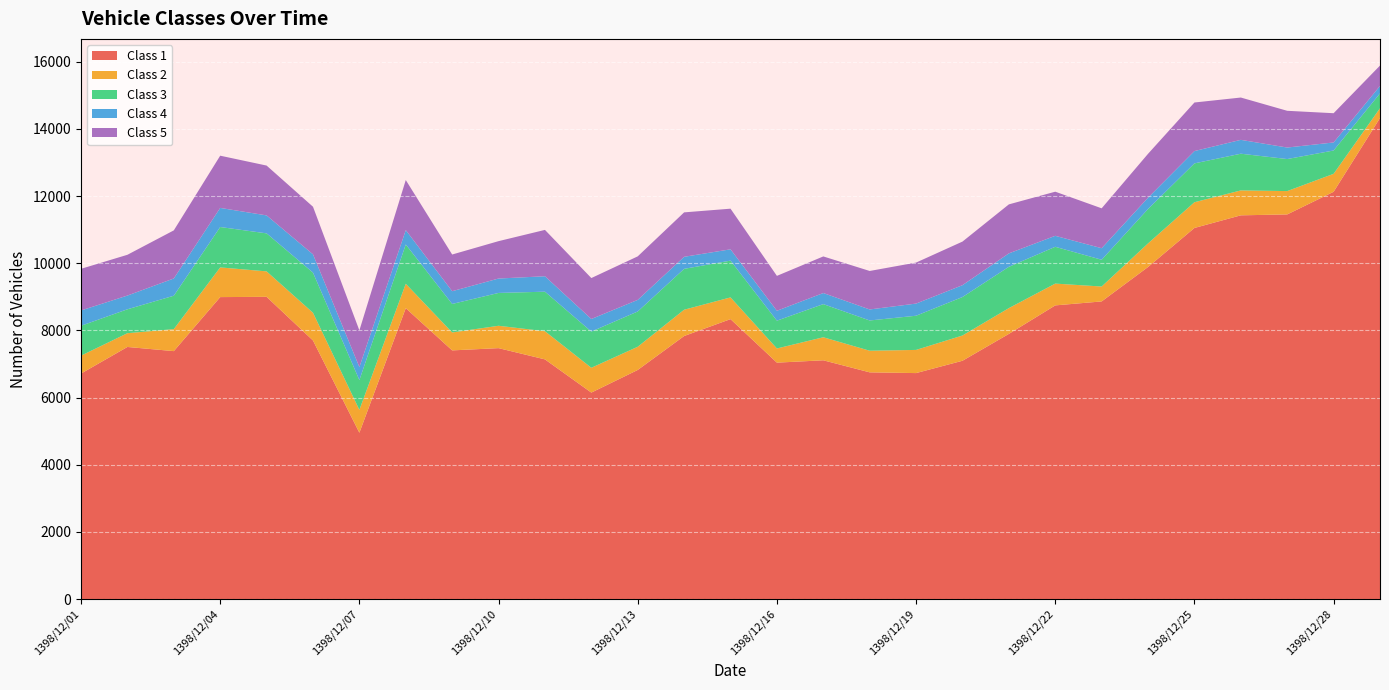

Reading left to right, what are all the values shown in this chart?

Class 1: 6717	7509	7385	8994	9002	7702	4955	8664	7407	7474	7139	6150	6824	7835	8338	7042	7112	6753	6731	7098	7898	8747	8865	9890	11053	11429	11456	12130	14328
Class 2: 533	410	655	884	758	826	681	727	534	666	839	739	691	783	647	422	686	644	690	752	768	649	444	703	766	742	695	535	290
Class 3: 890	712	995	1203	1132	1195	887	1170	849	978	1177	1078	1051	1217	1095	828	987	901	1018	1146	1230	1096	797	1025	1157	1093	954	695	442
Class 4: 456	409	514	569	535	545	389	428	380	429	460	375	345	359	337	295	330	328	362	353	400	327	344	336	367	413	343	239	223
Class 5: 1240	1214	1432	1555	1484	1417	1090	1491	1092	1113	1380	1219	1296	1323	1210	1039	1090	1146	1221	1298	1459	1314	1188	1307	1446	1260	1094	871	606